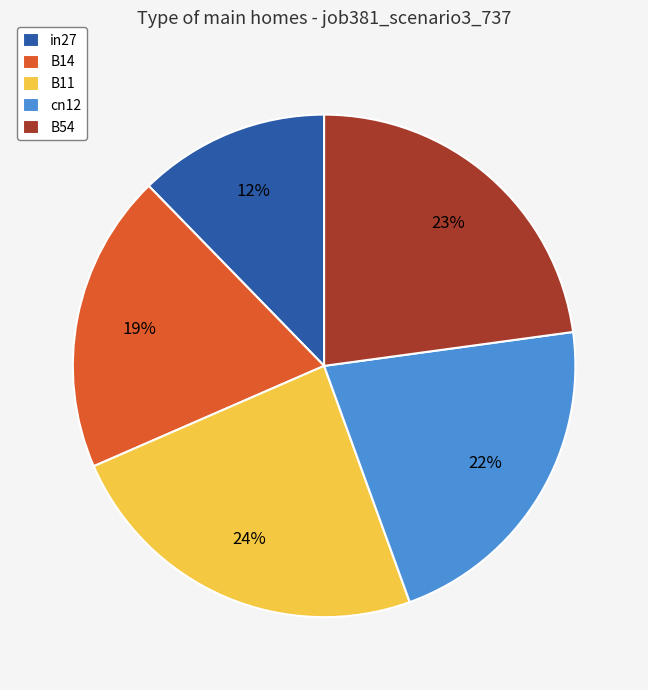

Count the number of slices in the pie.

5